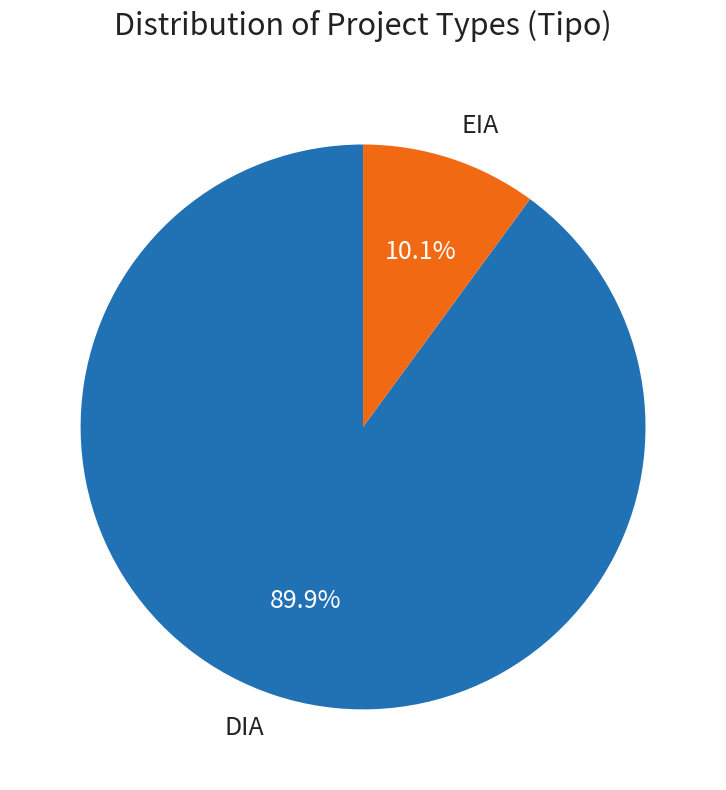

True or false: EIA accounts for 10% of the total.

True